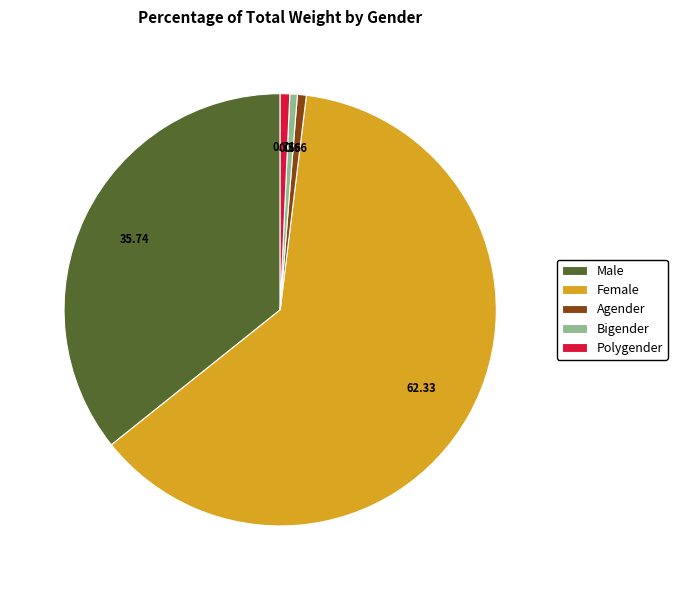

Which category has the biggest portion of the pie?

Female